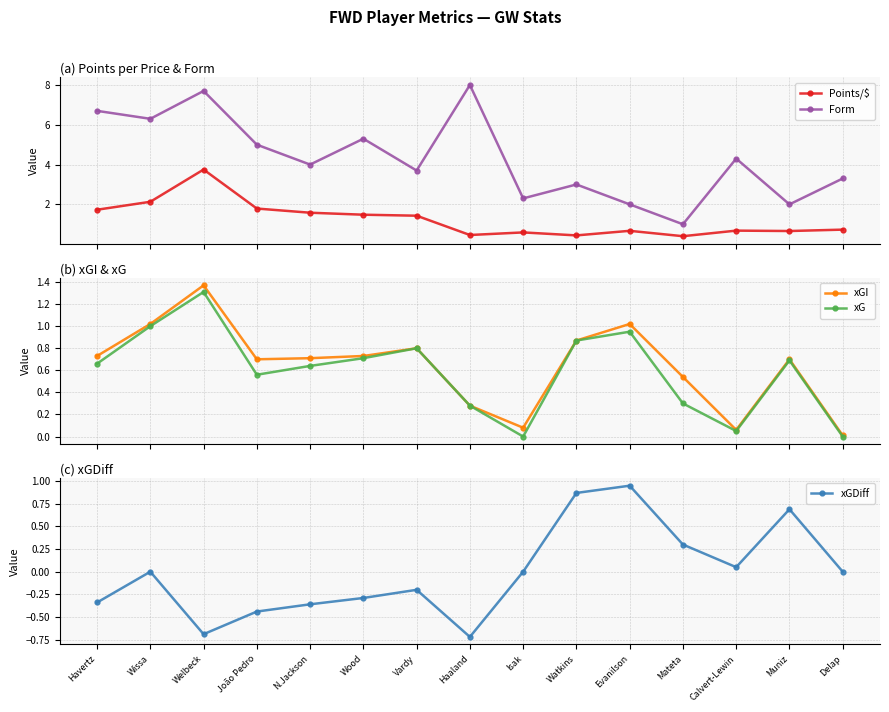

True or false: Form and xGDiff intersect in this chart.

False